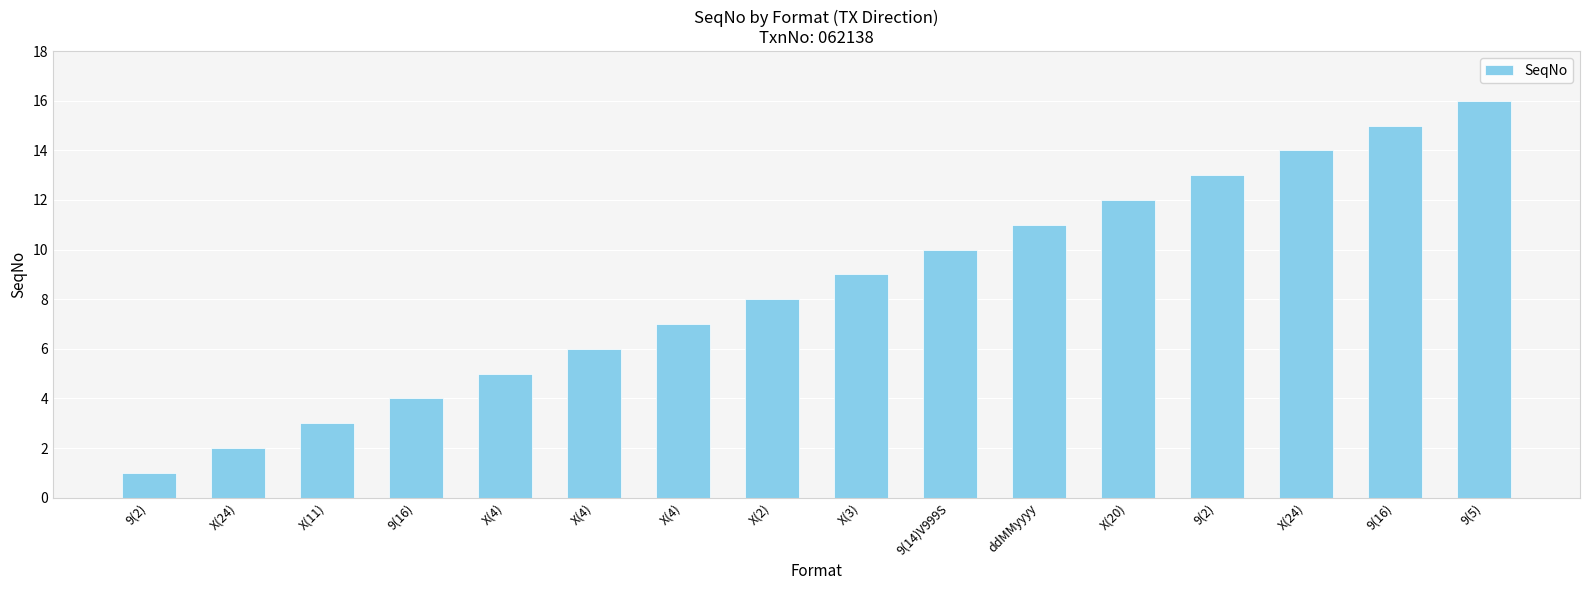

How many bars are there in total?

16